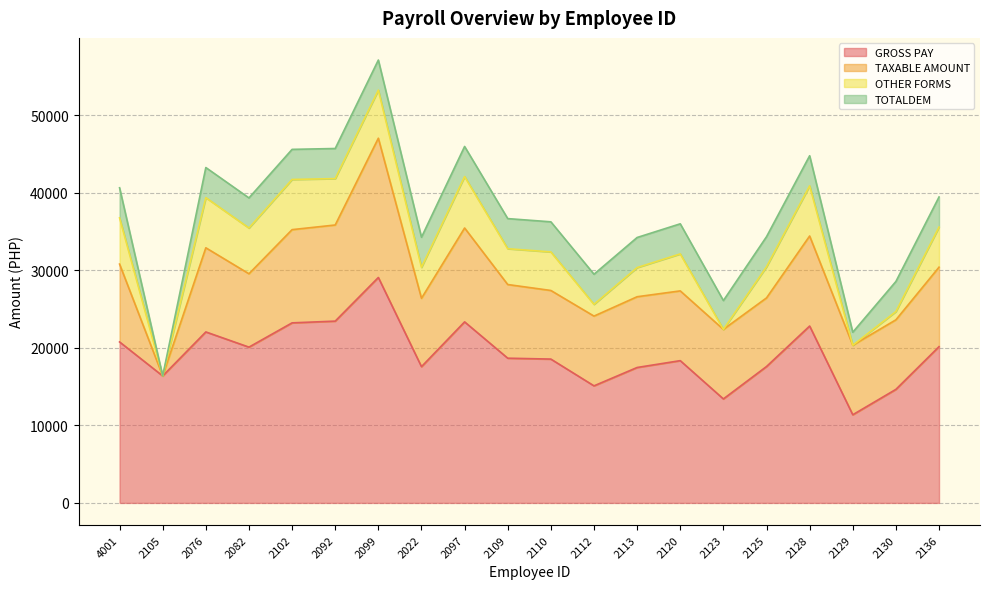

Read the GROSS PAY value at 2128.

22816.0